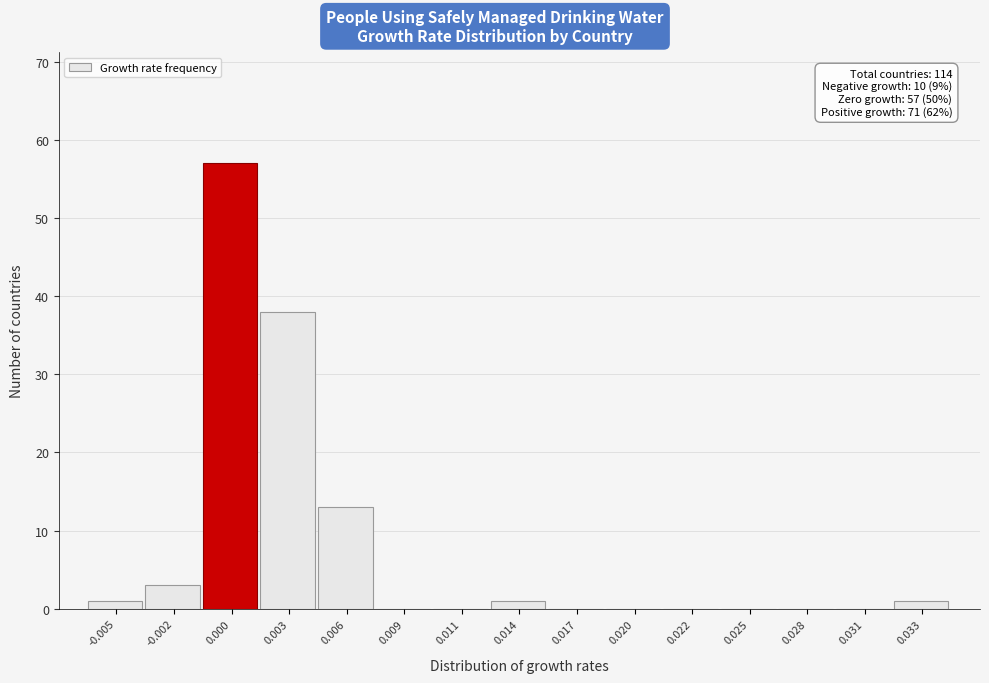

Reading left to right, what are all the values shown in this chart?

-0.005=1	-0.002=3	0.000=57	0.003=38	0.006=13	0.009=0	0.011=0	0.014=1	0.017=0	0.020=0	0.022=0	0.025=0	0.028=0	0.031=0	0.033=1